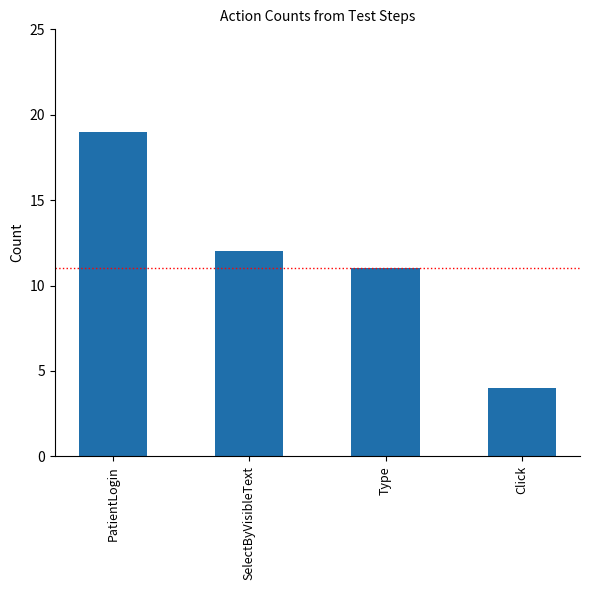

Is it true that the value at Click is 2?

False